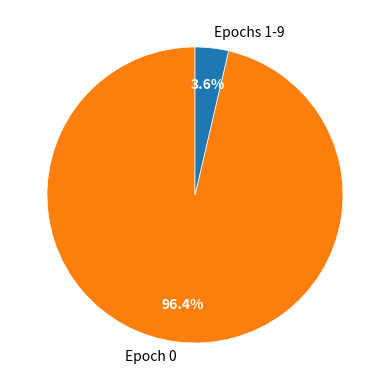

Is there a majority slice in this chart?

Yes